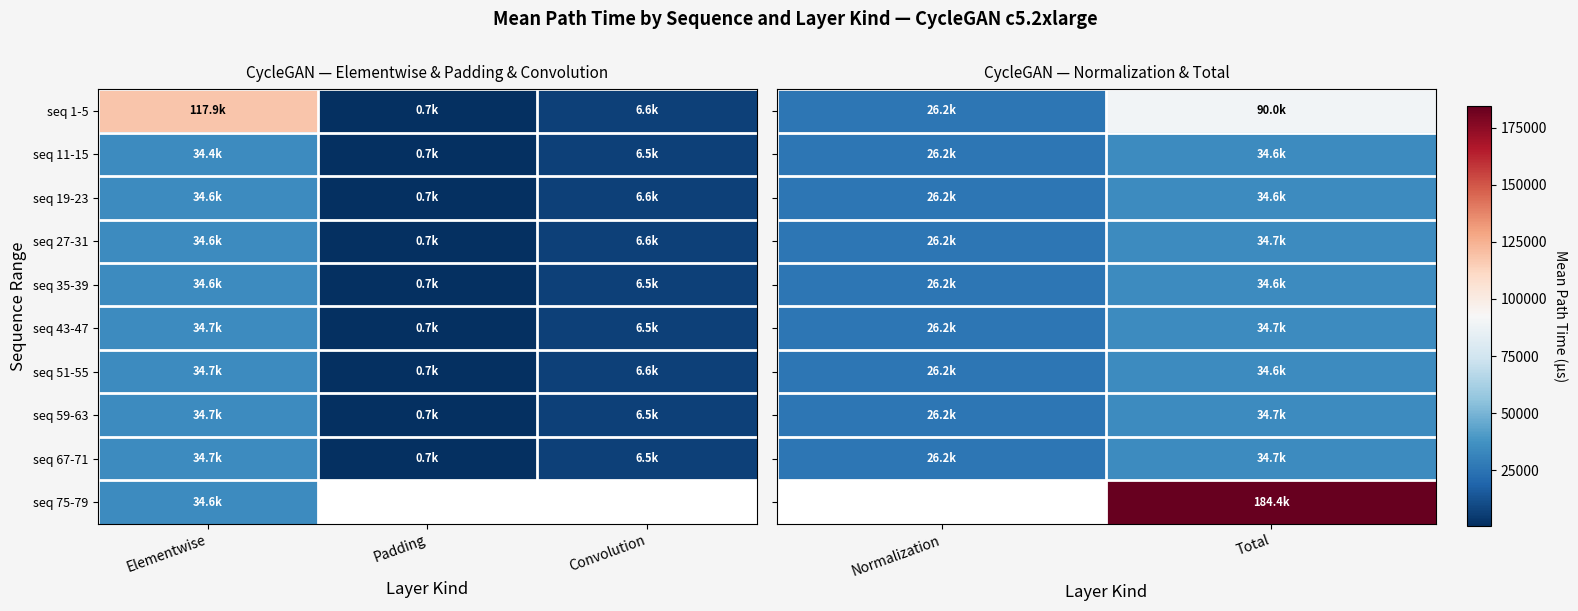

Is the value of seq 35-39 at Total greater than the value of seq 27-31 at Total?

No